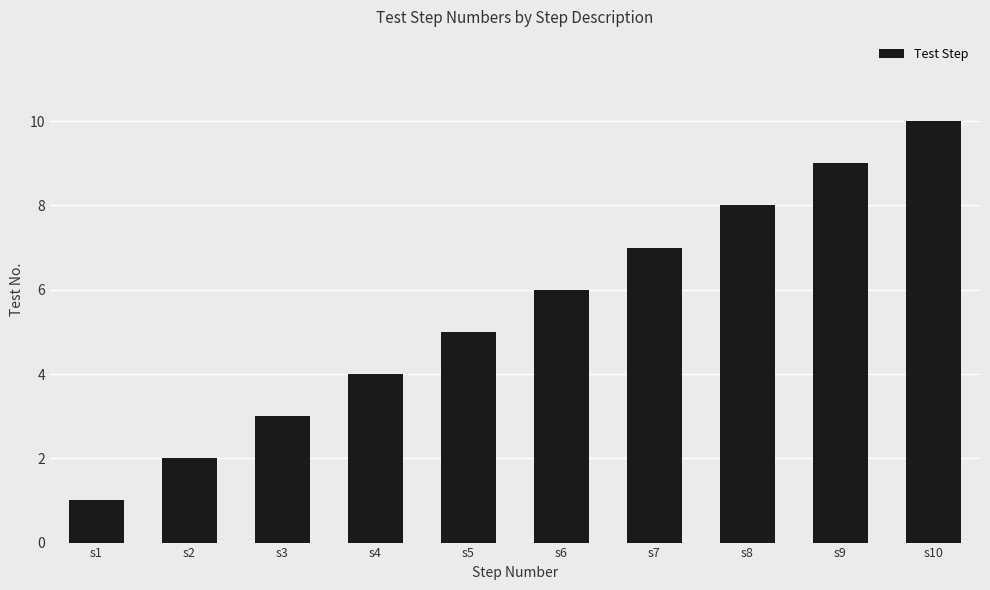

How many data points does each series have?

10